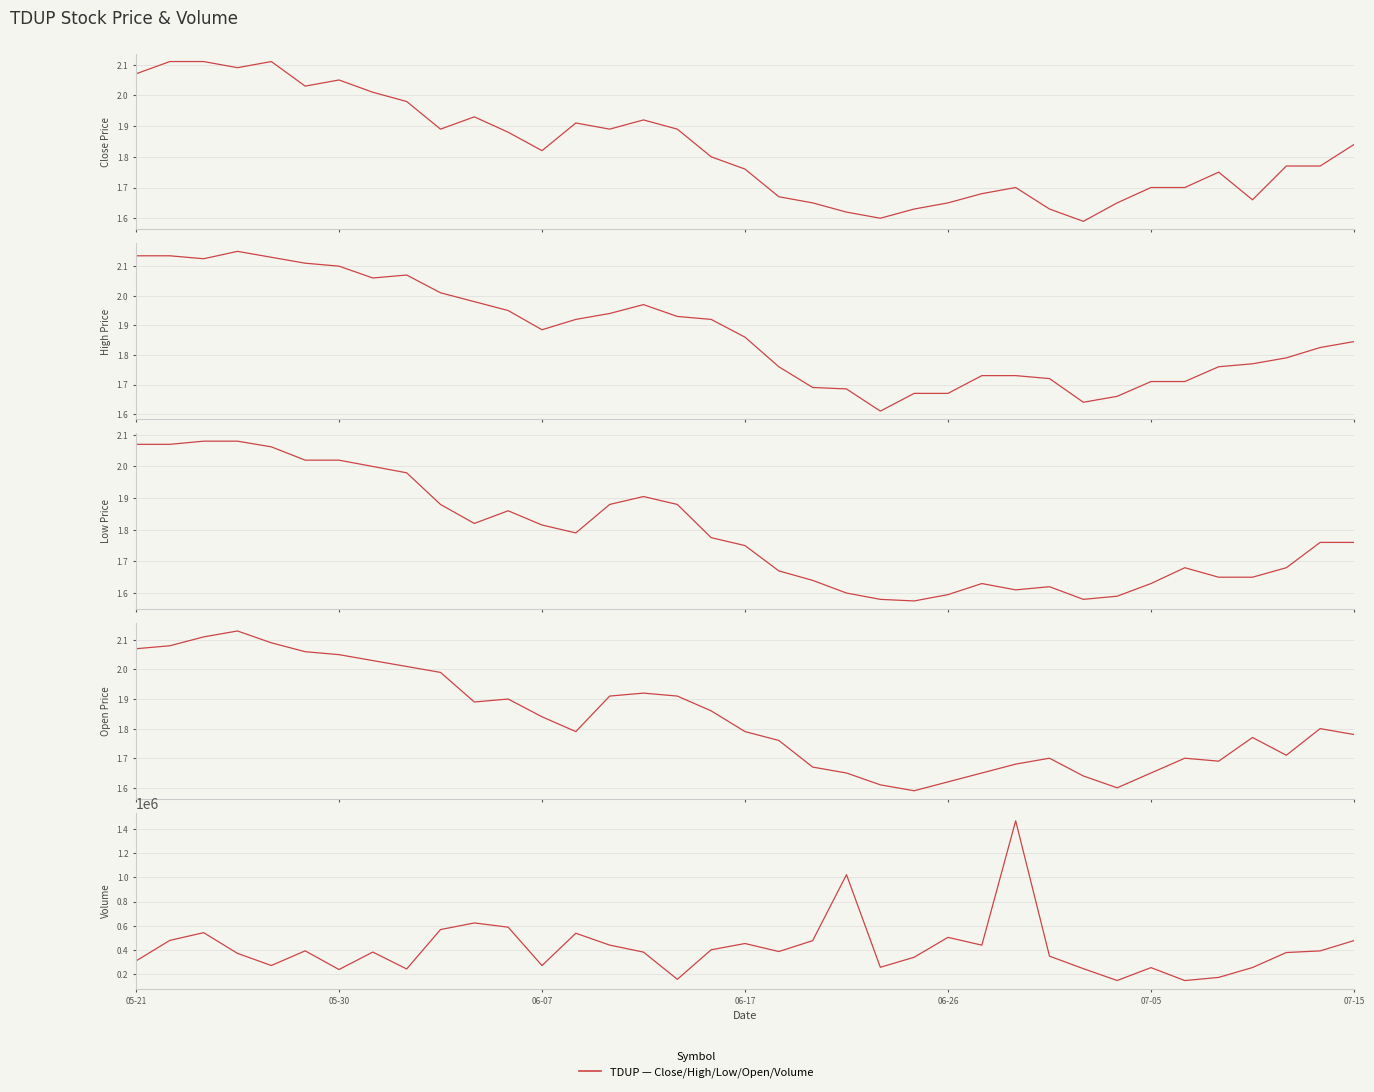

True or false: Volume and Low cross at least once.

False